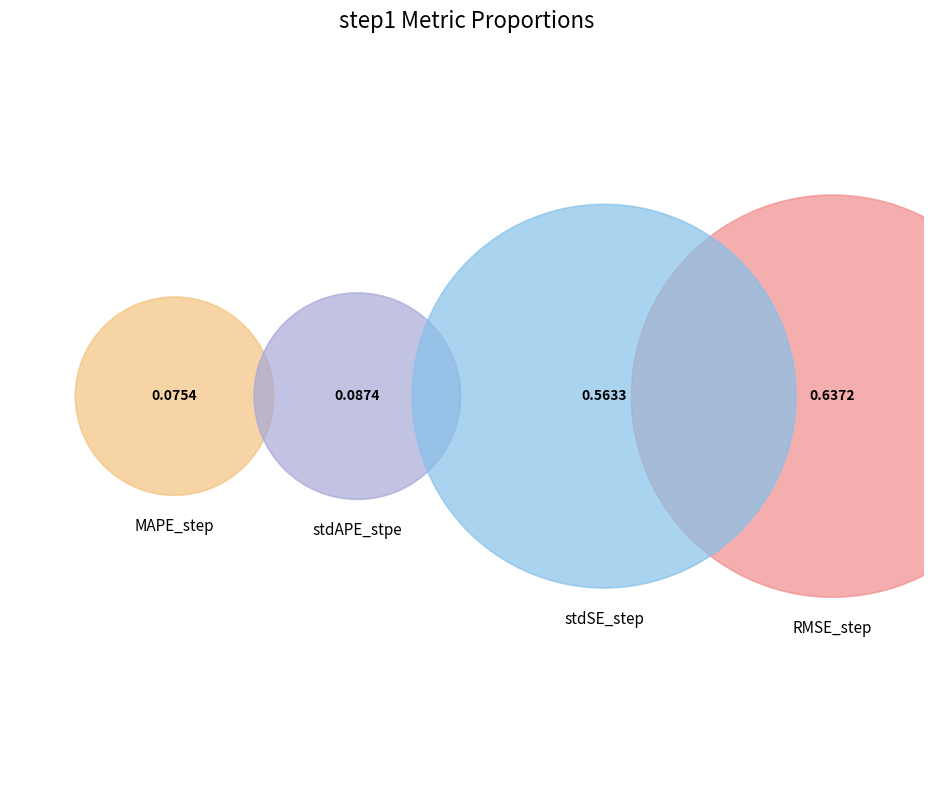

Which slice is the smallest?

MAPE_step